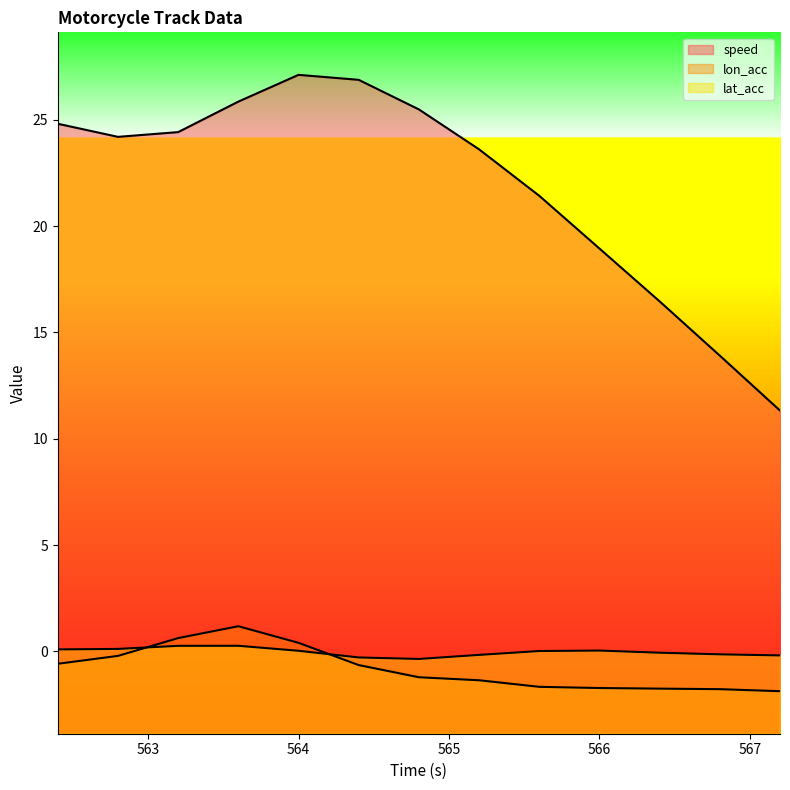

True or false: speed and lon_acc intersect in this chart.

False